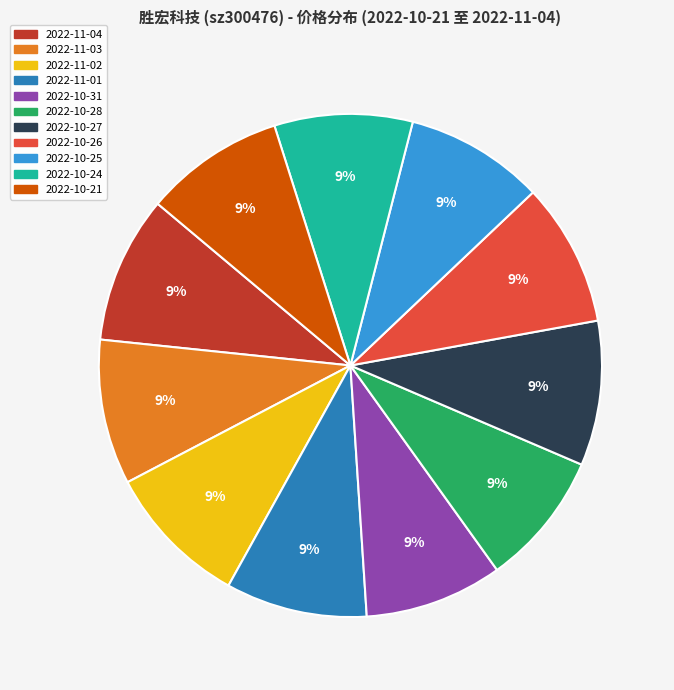

The 2022-11-03 slice represents 9% of the pie. True or false?

True